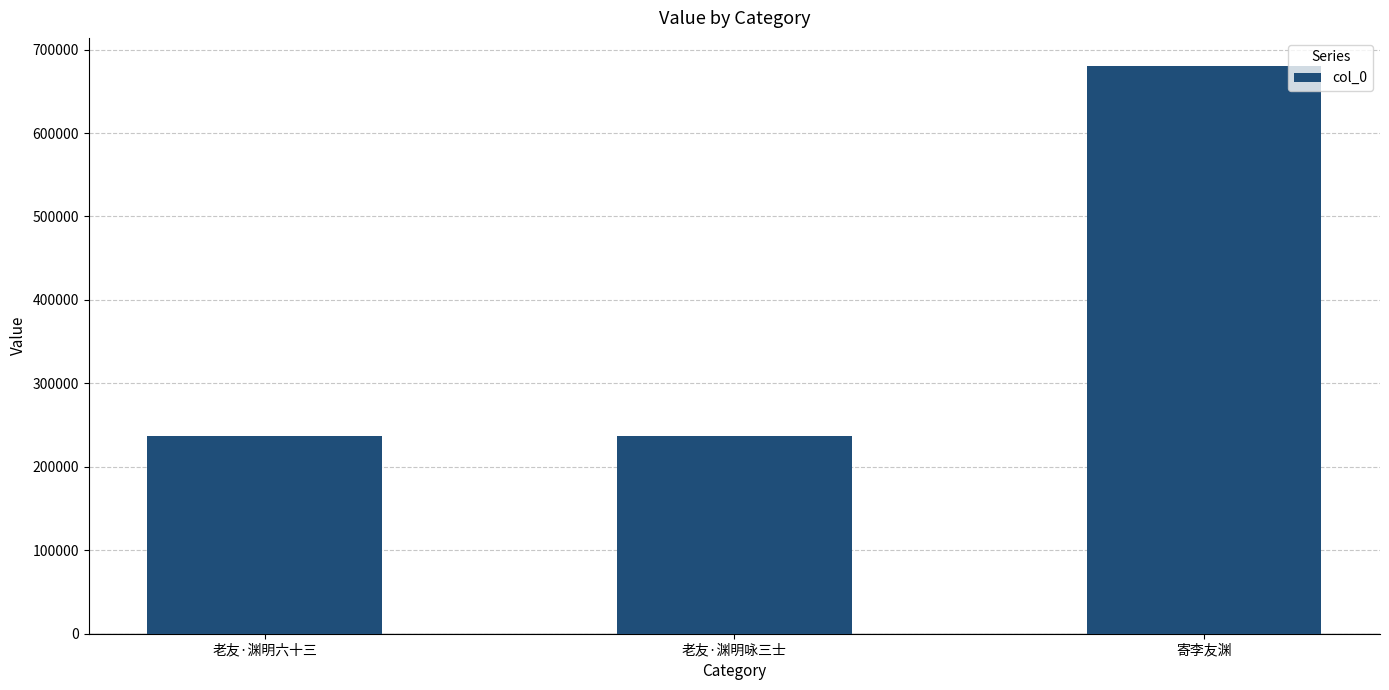

What is the sum of the values at 老友·渊明咏三士 and 寄李友渊?

916609